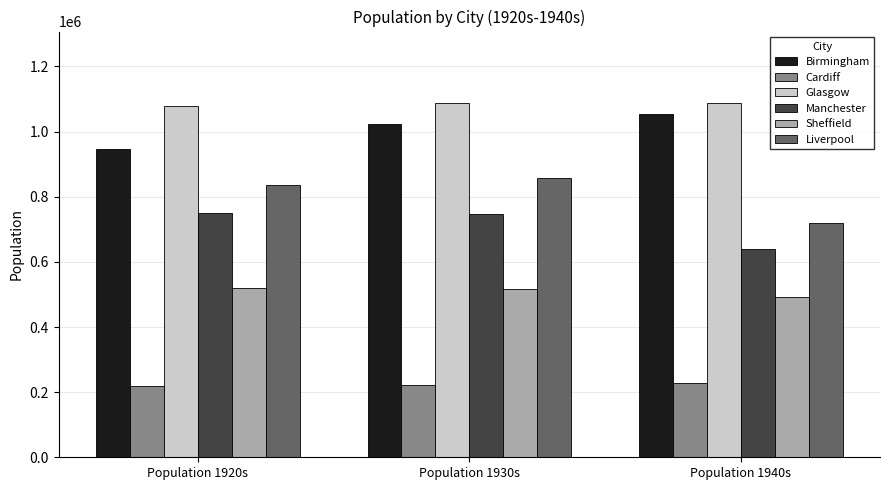

What are all the series names shown in the legend?

Birmingham, Cardiff, Glasgow, Manchester, Sheffield, Liverpool